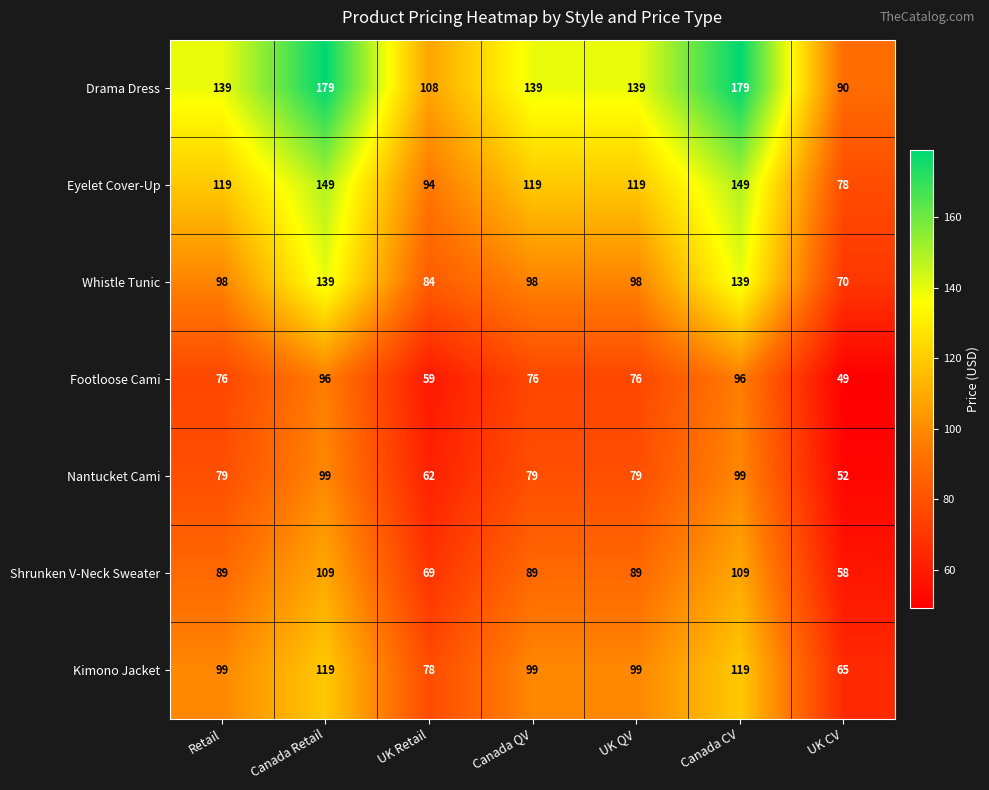

Rank the series by their maximum value, from lowest to highest.

Footloose Cami, Nantucket Cami, Shrunken V-Neck Sweater, Kimono Jacket, Whistle Tunic, Eyelet Cover-Up, Drama Dress